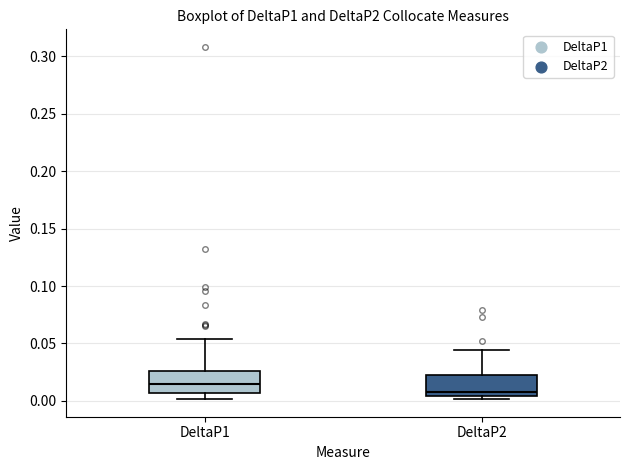

Reading left to right, read every box against the y-axis: the position of its median line, the range the box covers, and the ends of its whiskers. The values are not printed on the chart, so give them approximately, as read against the axis.

DeltaP1: median 0.015, box 0.005 to 0.025, whiskers 0.000 to 0.055
DeltaP2: median 0.010, box 0.005 to 0.025, whiskers 0.000 to 0.045